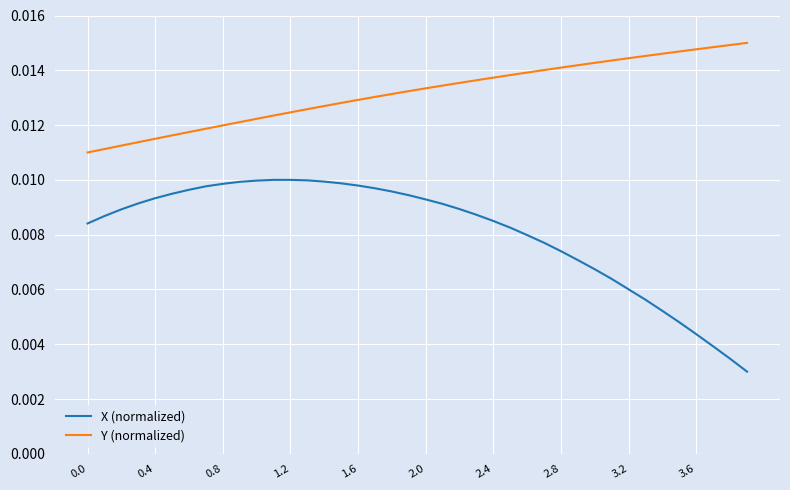

Which series has the largest range (max minus min)?

X (normalized)